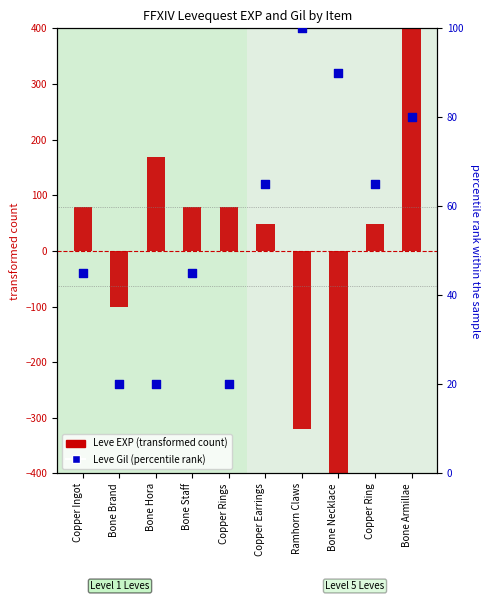

Which series reaches the maximum Y coordinate?

Leve EXP